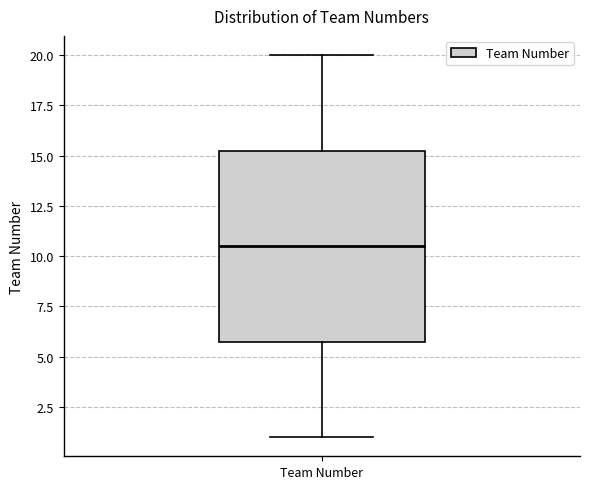

Transcribe this box plot: give where the median line is, the range the box spans, and where the two whiskers end, as read against the y-axis. The values are not printed on the chart, so give them approximately, as read against the axis.

median 10.5, box 6.0 to 15.5, whiskers 1.0 to 20.0